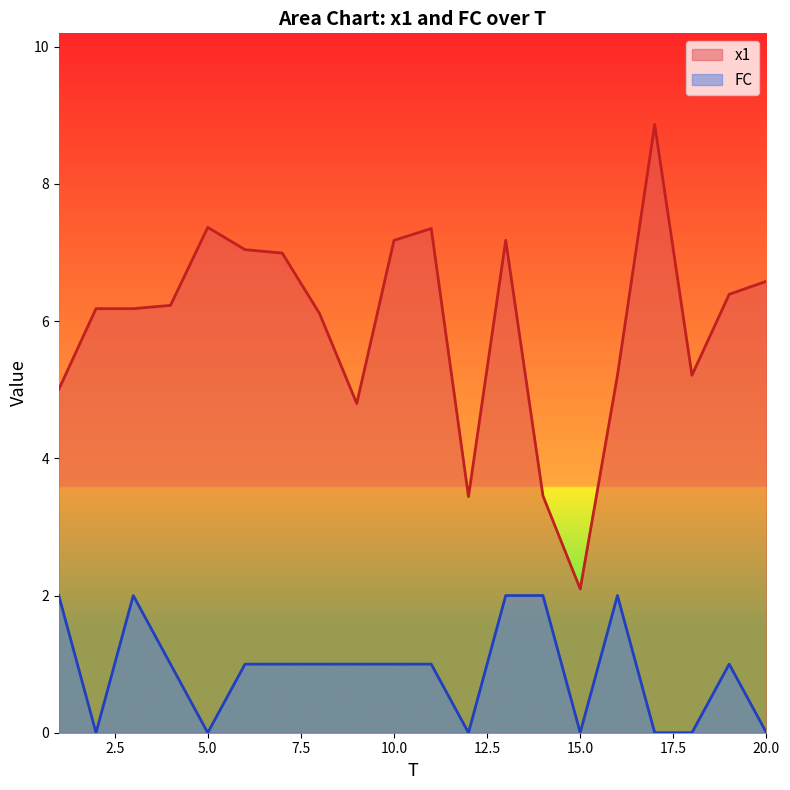

At how many categories does at least one series exceed 3?

19